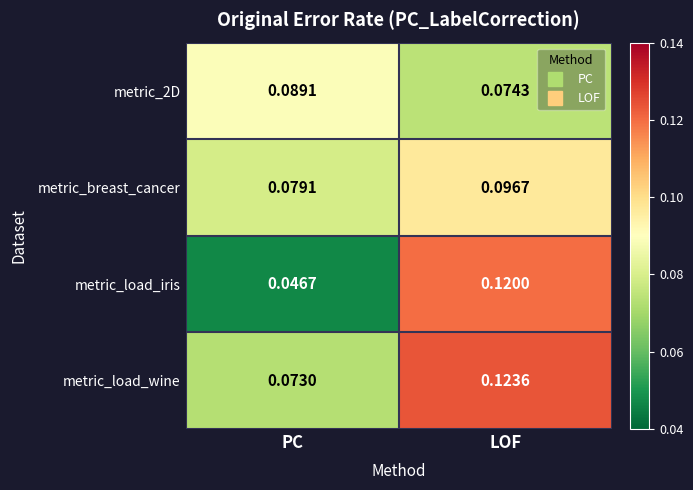

At which category is the sum across all series the highest?

LOF